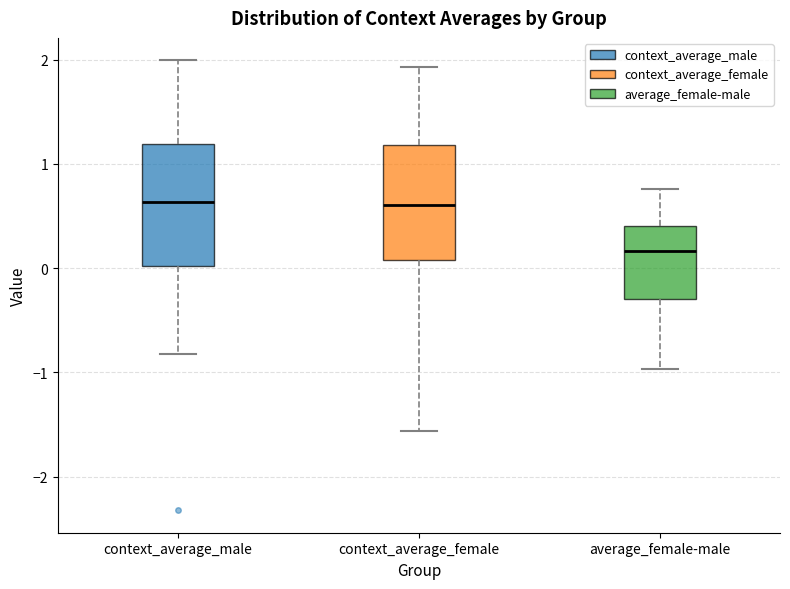

Reading left to right, read every box against the y-axis: the position of its median line, the range the box covers, and the ends of its whiskers. The values are not printed on the chart, so give them approximately, as read against the axis.

context_average_male: median 0.6, box 0.0 to 1.2, whiskers -0.8 to 2.0
context_average_female: median 0.6, box 0.1 to 1.2, whiskers -1.6 to 1.9
average_female-male: median 0.2, box -0.3 to 0.4, whiskers -1.0 to 0.8